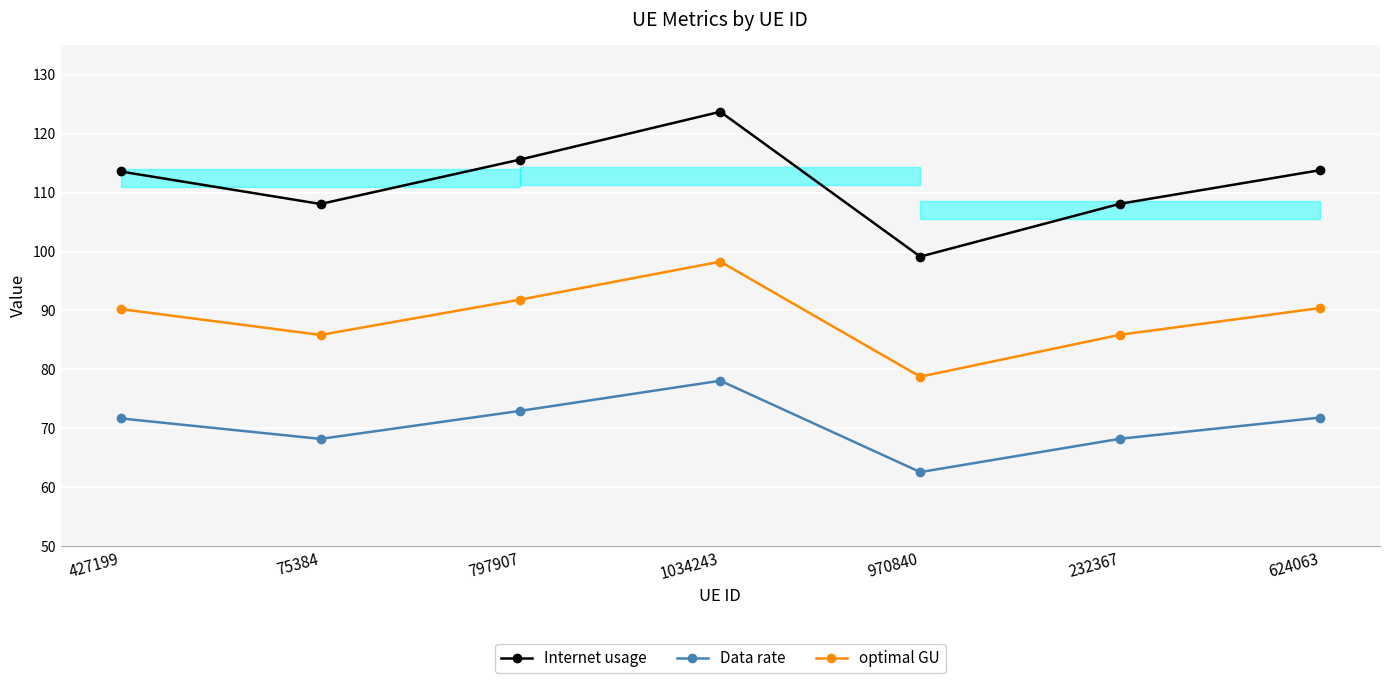

At which label does optimal GU first exceed 90?

427199